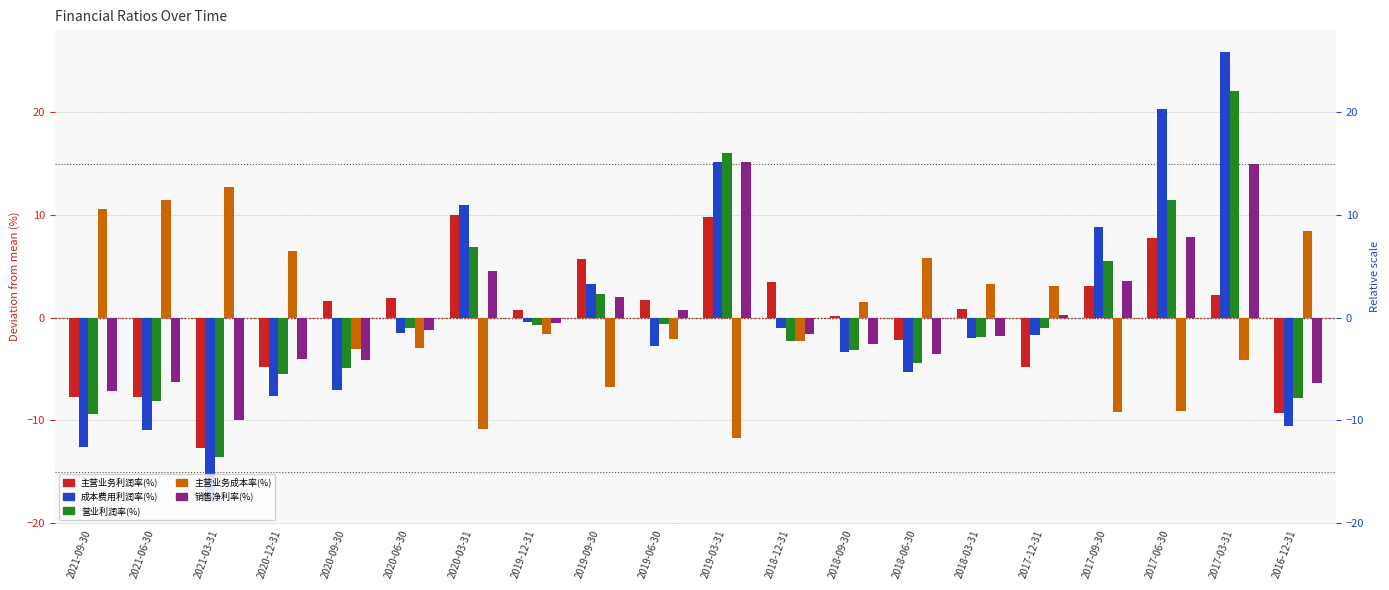

What are all the series names shown in the legend?

主营业务利润率(%), 成本费用利润率(%), 营业利润率(%), 主营业务成本率(%), 销售净利率(%)